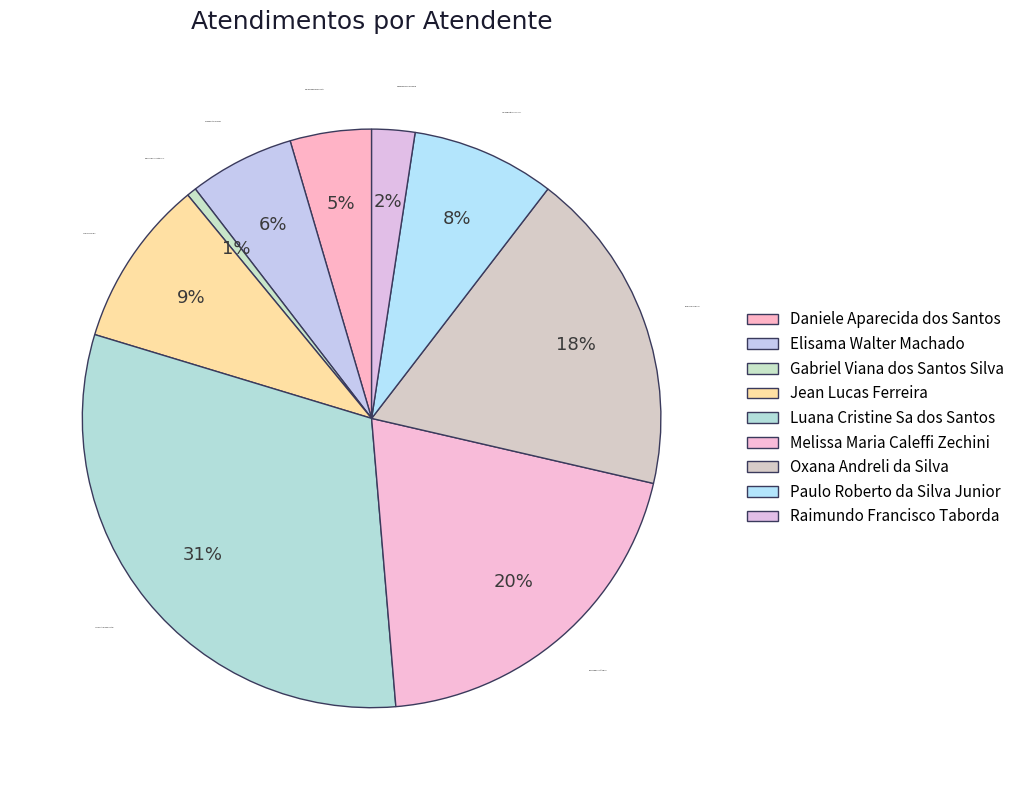

Which slice is the smallest?

Gabriel Viana dos Santos Silva